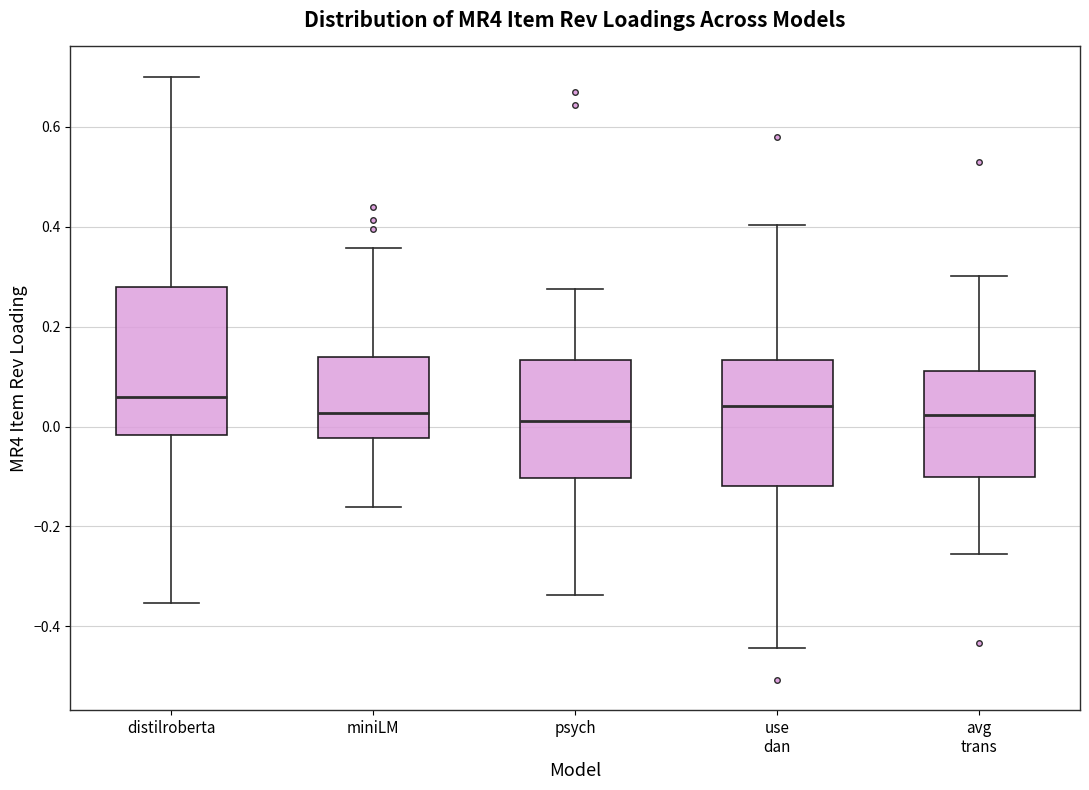

Where does the lower whisker of the box for avg trans end on the y-axis? The values are not printed on the chart, so give them approximately, as read against the axis.

-0.26